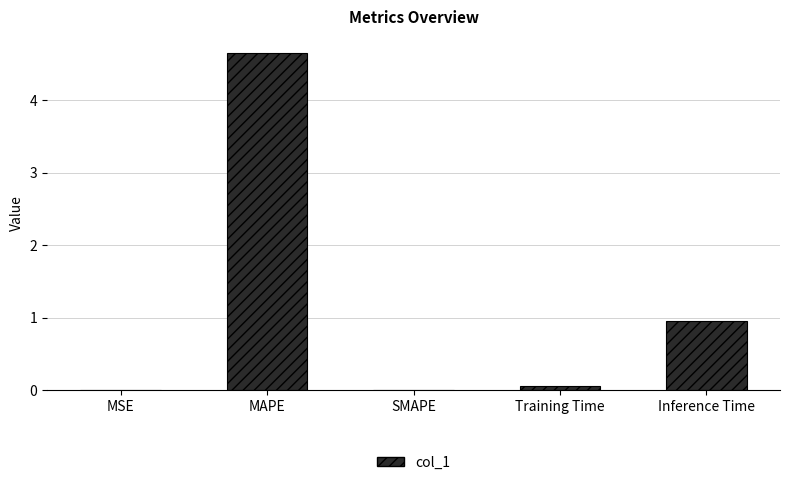

What is the maximum value shown in the chart?

4.6